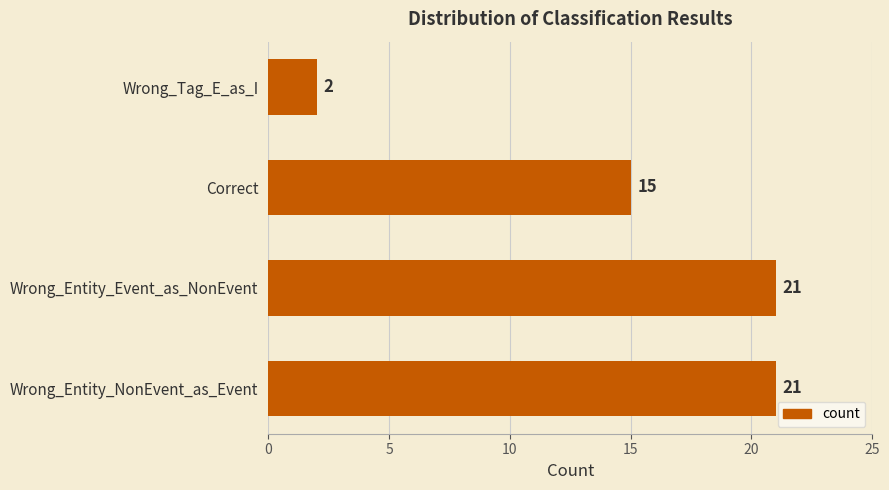

What is the difference between the second highest and minimum values?

19